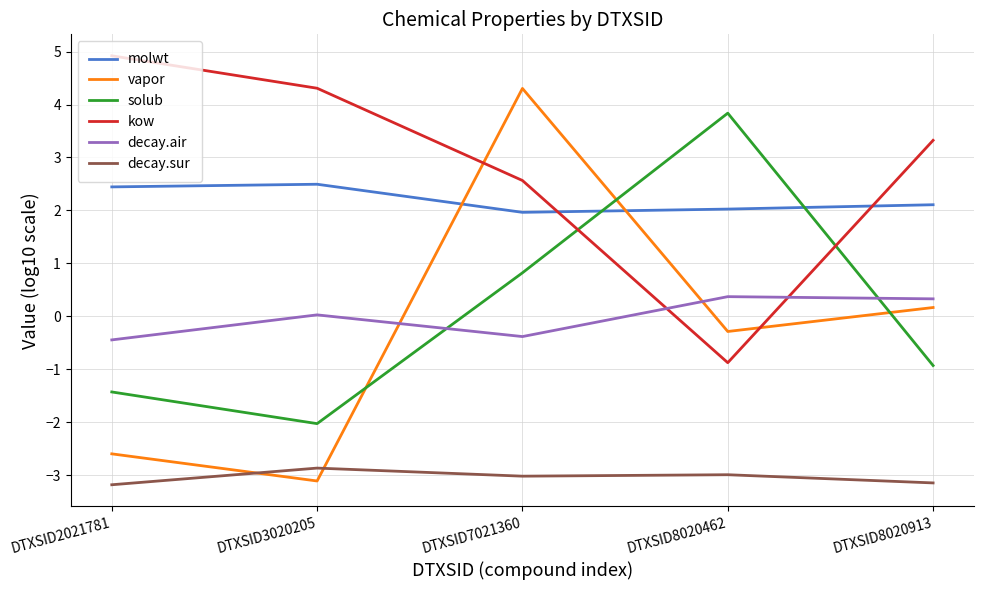

What is the sum of all decay.sur values?

-15.2